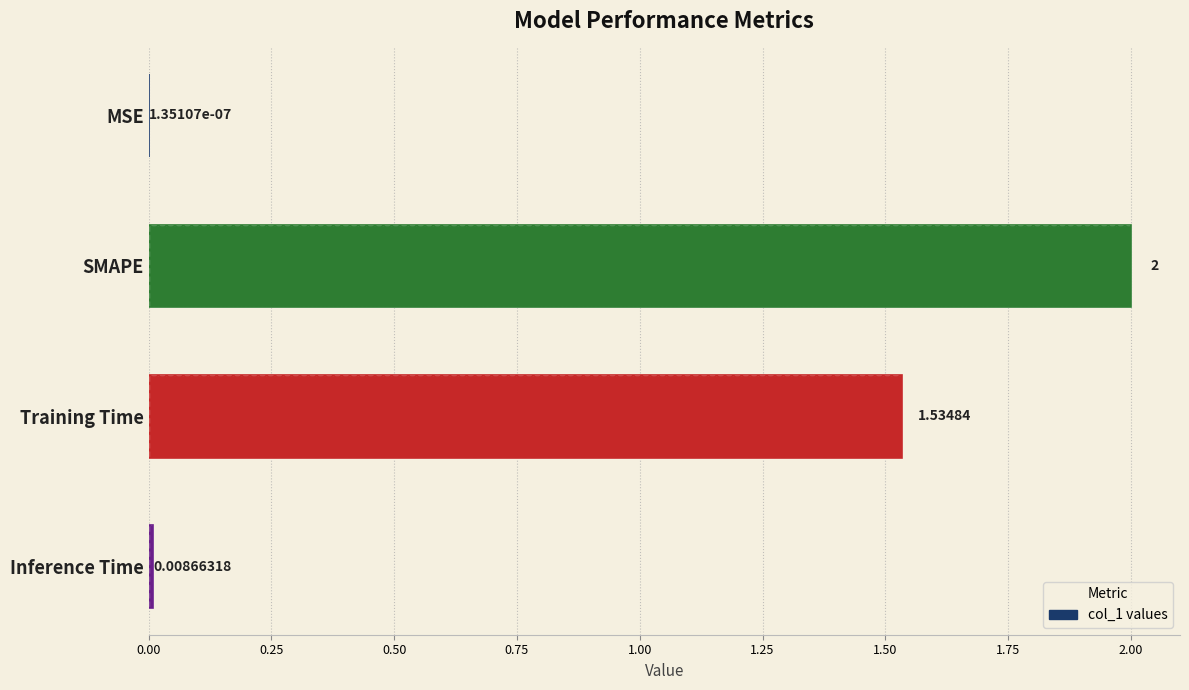

What is the greatest value displayed?

2.0